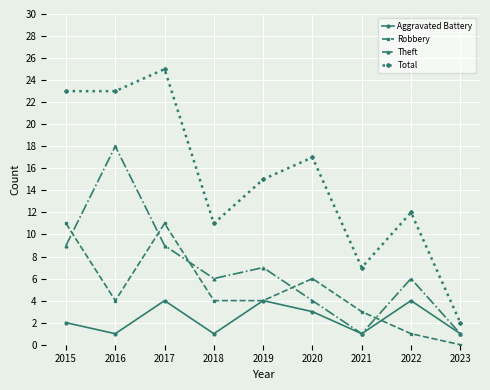

What is the difference between the Theft values at 2020 and 2022?

2